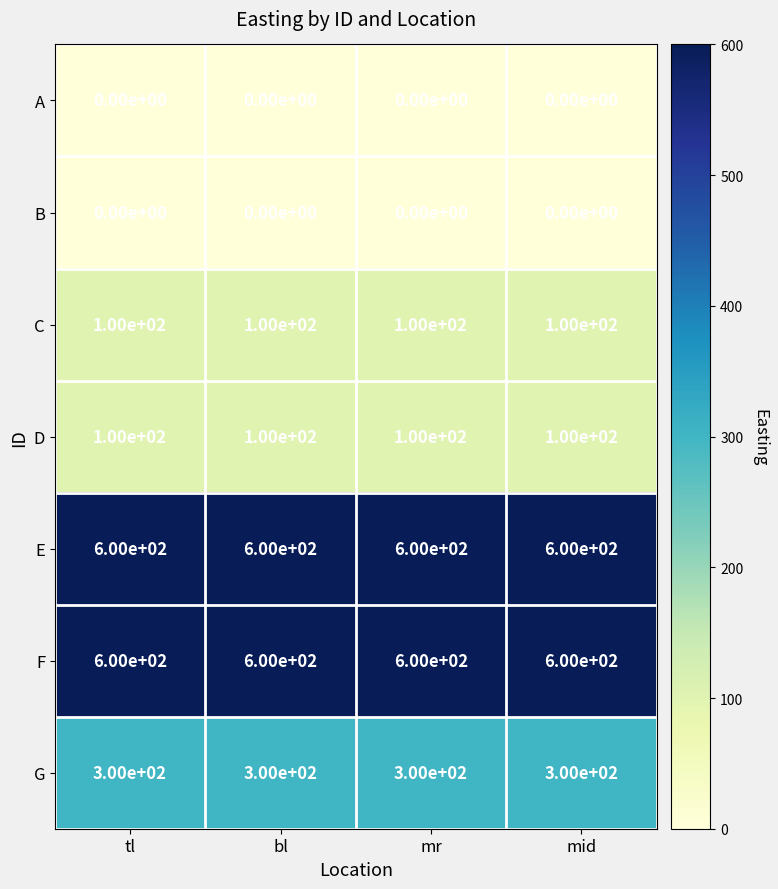

At how many categories does at least one series exceed 165?

4